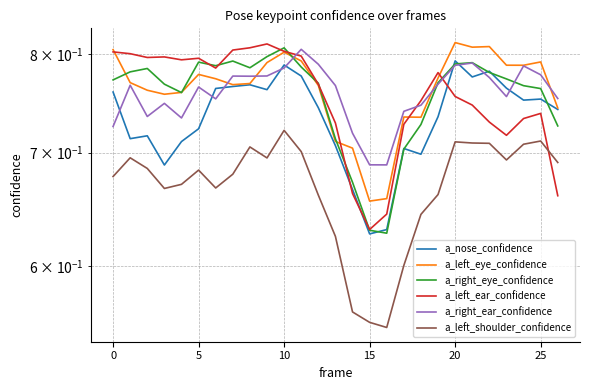

The value of a_left_shoulder_confidence at 21 is 0.3. True or false?

False